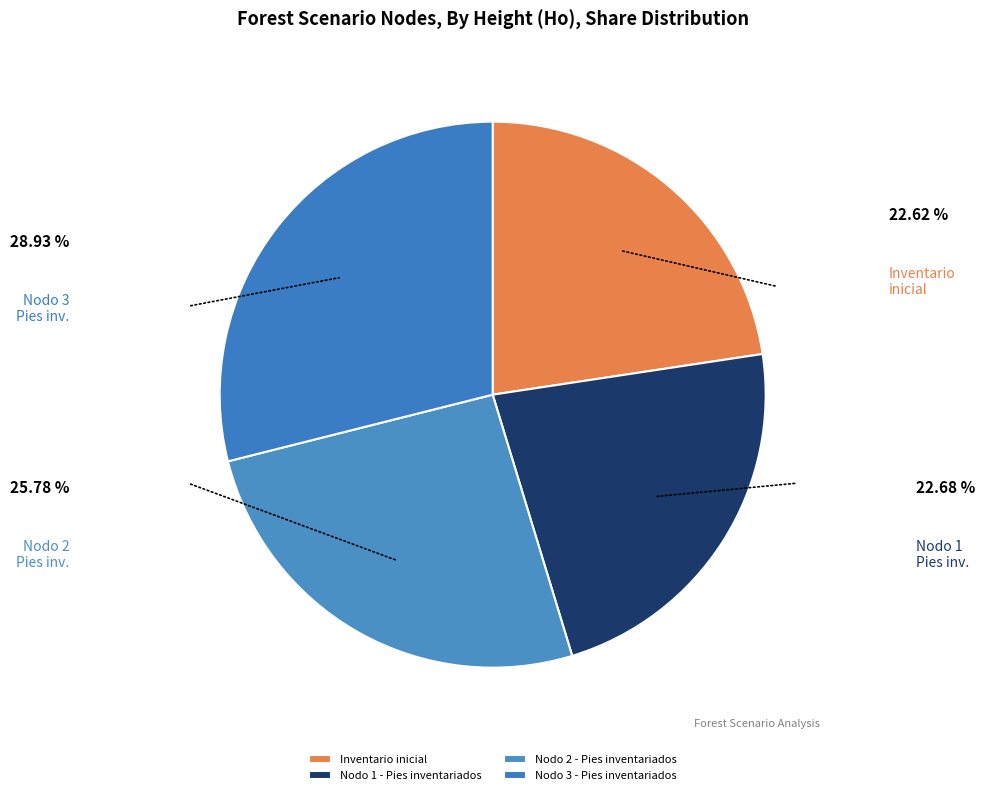

Which category has the biggest portion of the pie?

Nodo 3 - Pies inventariados